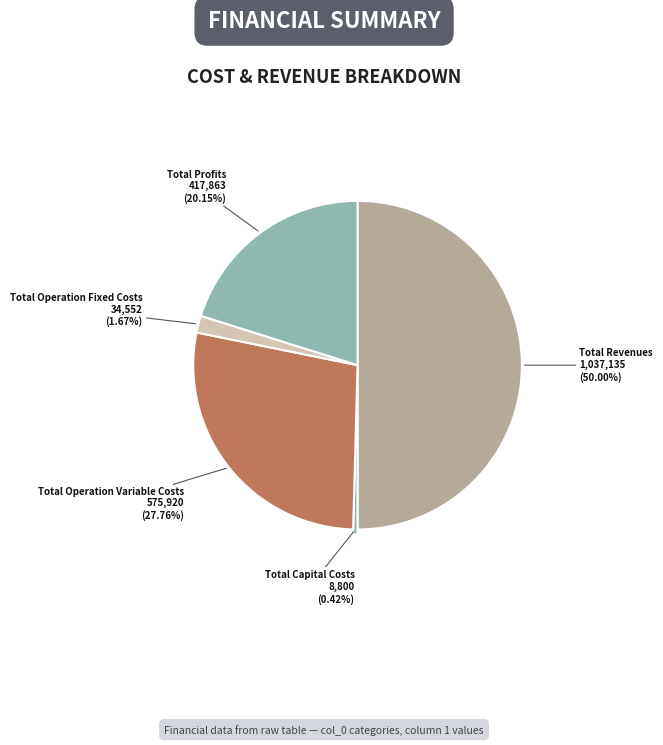

How many segments does this pie chart have?

5